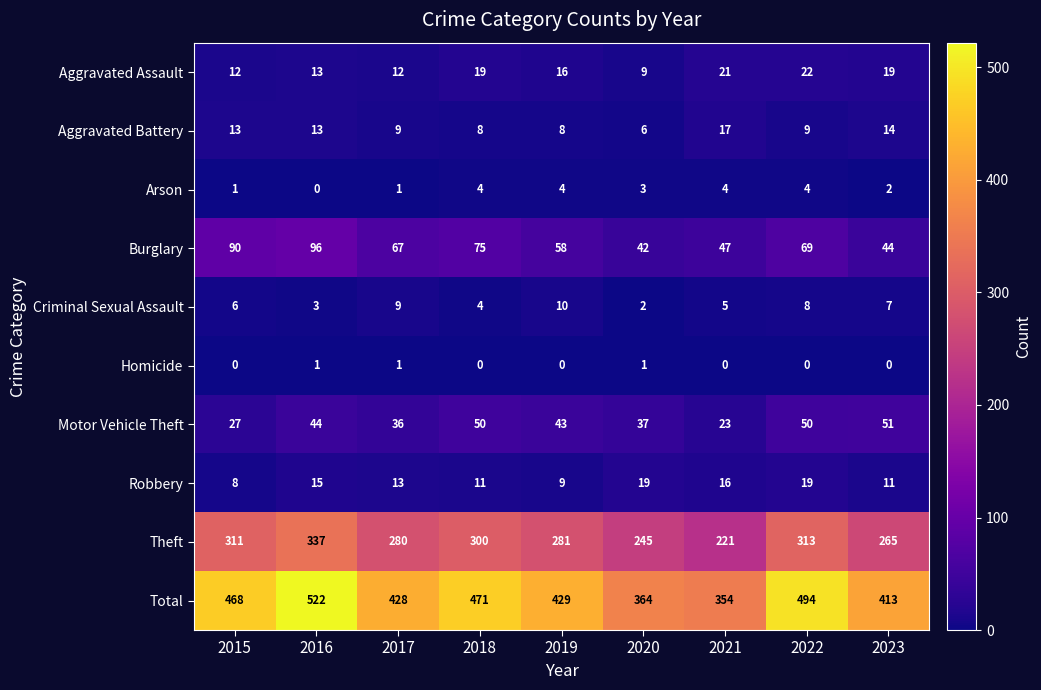

Which series has the largest range (max minus min)?

Total